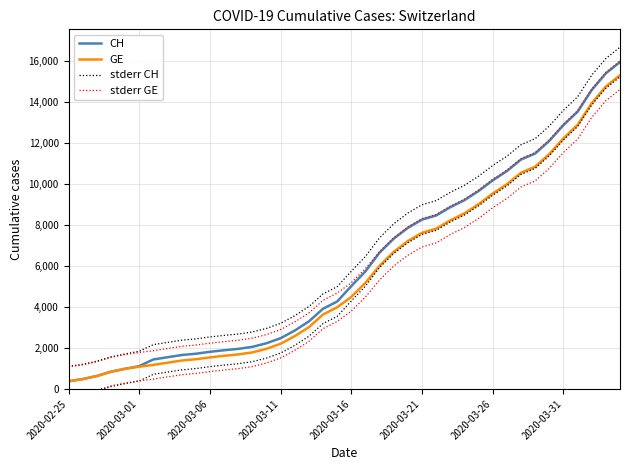

The stderr GE series shows 14378.2 at 2020-03-21. True or false?

False